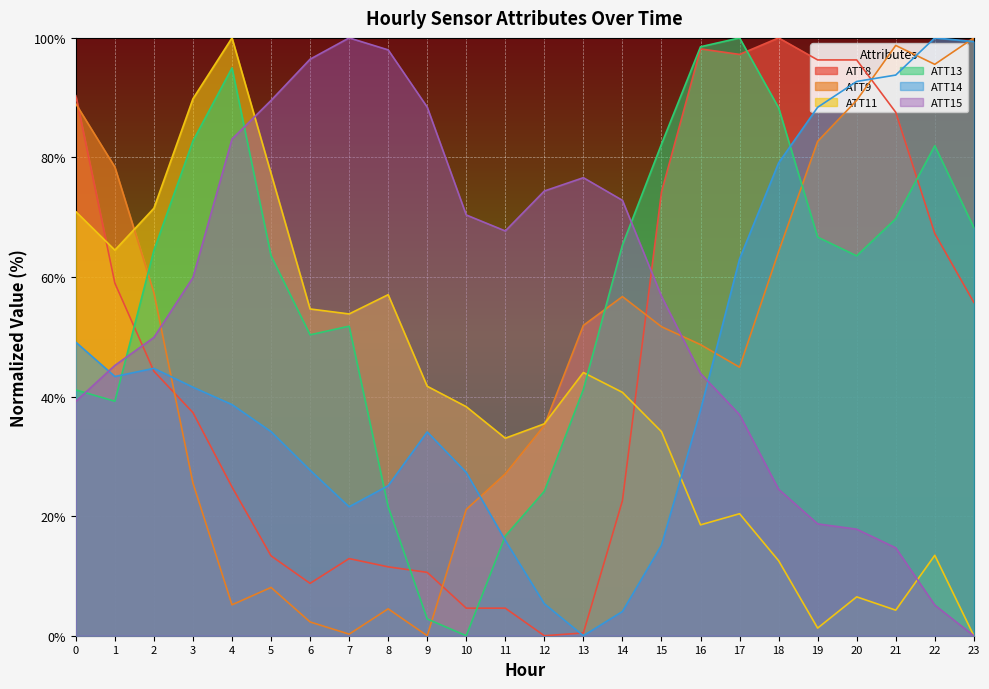

Where is ATT15 nearest to the value 50?

2